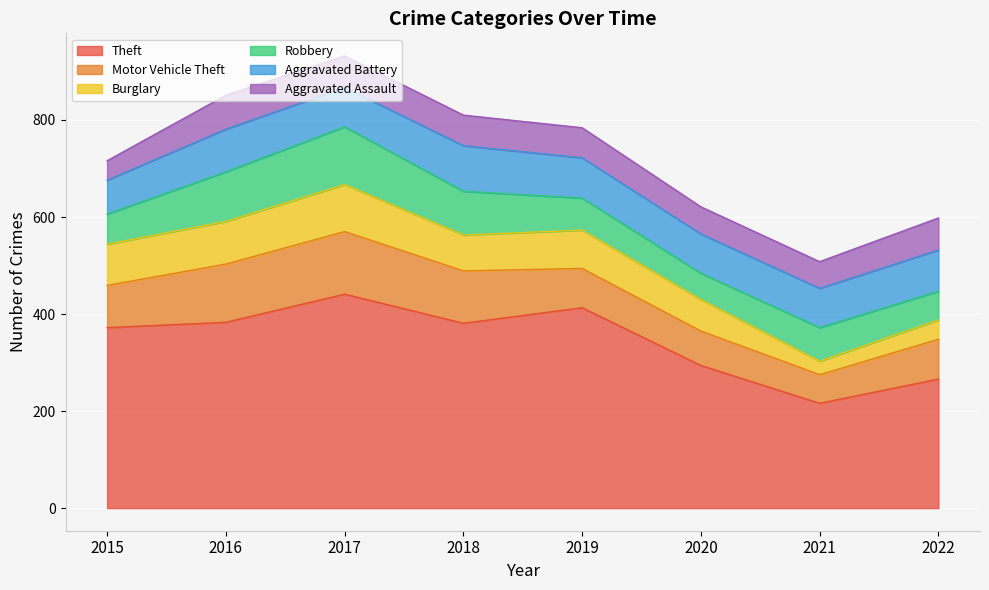

True or false: Motor Vehicle Theft and Theft intersect in this chart.

False